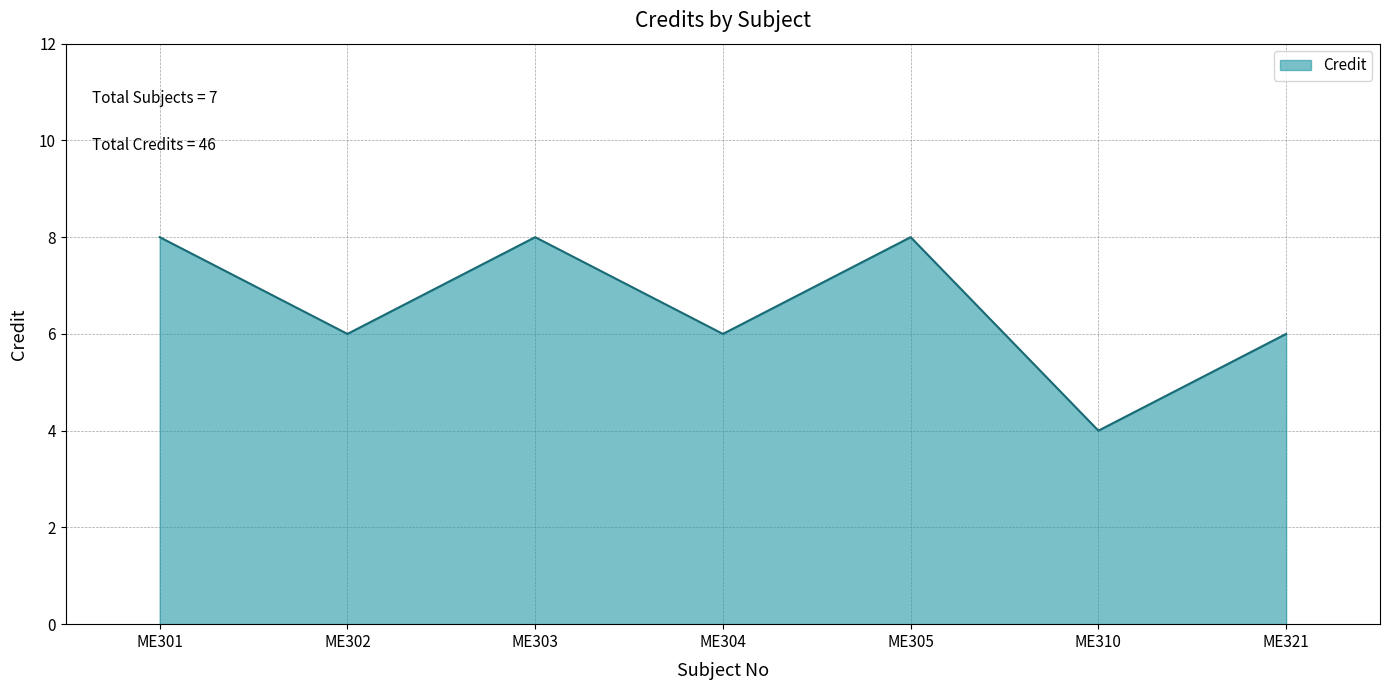

What is the sum of the values at ME321 and ME305?

14